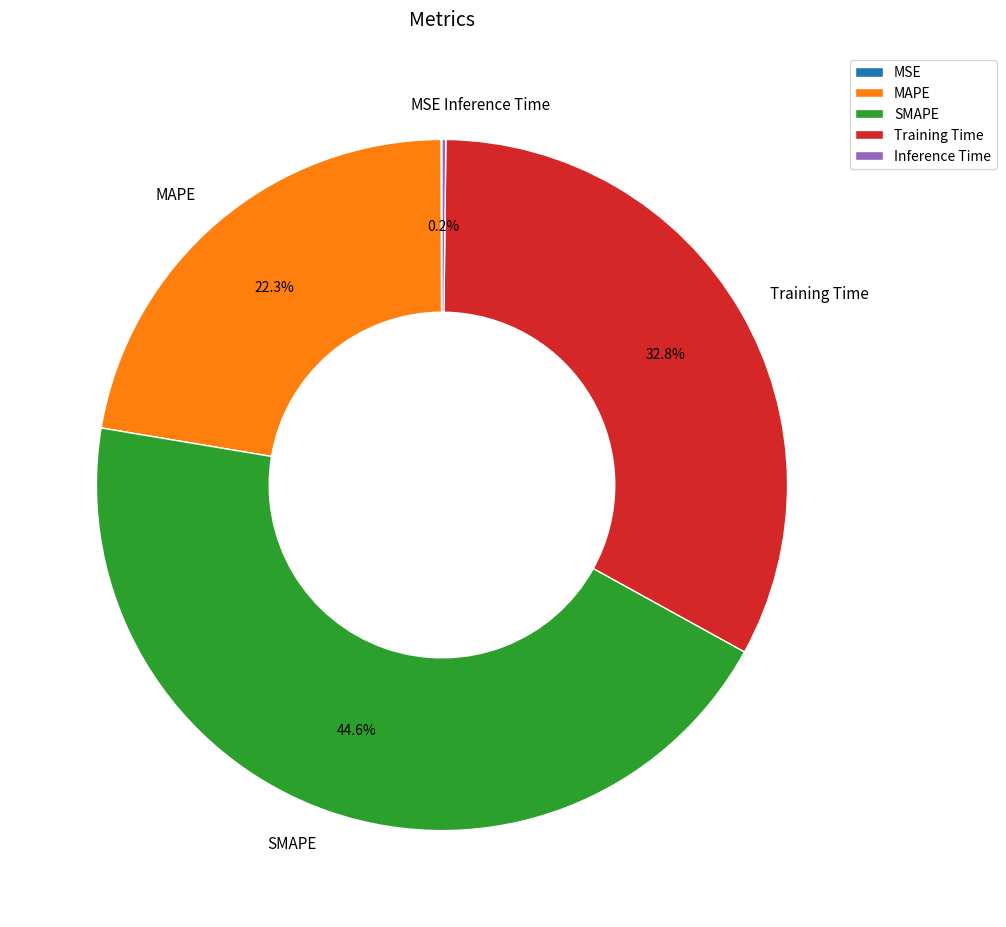

To the nearest percent, what is the average slice percentage?

20%